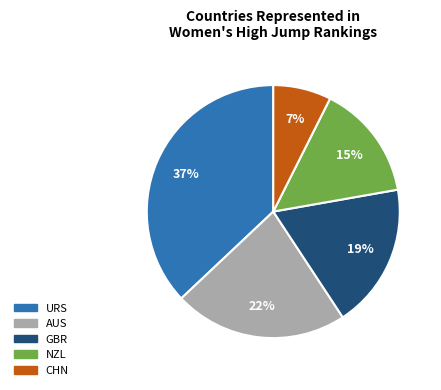

What percentage is the URS slice, to the nearest percent?

37%